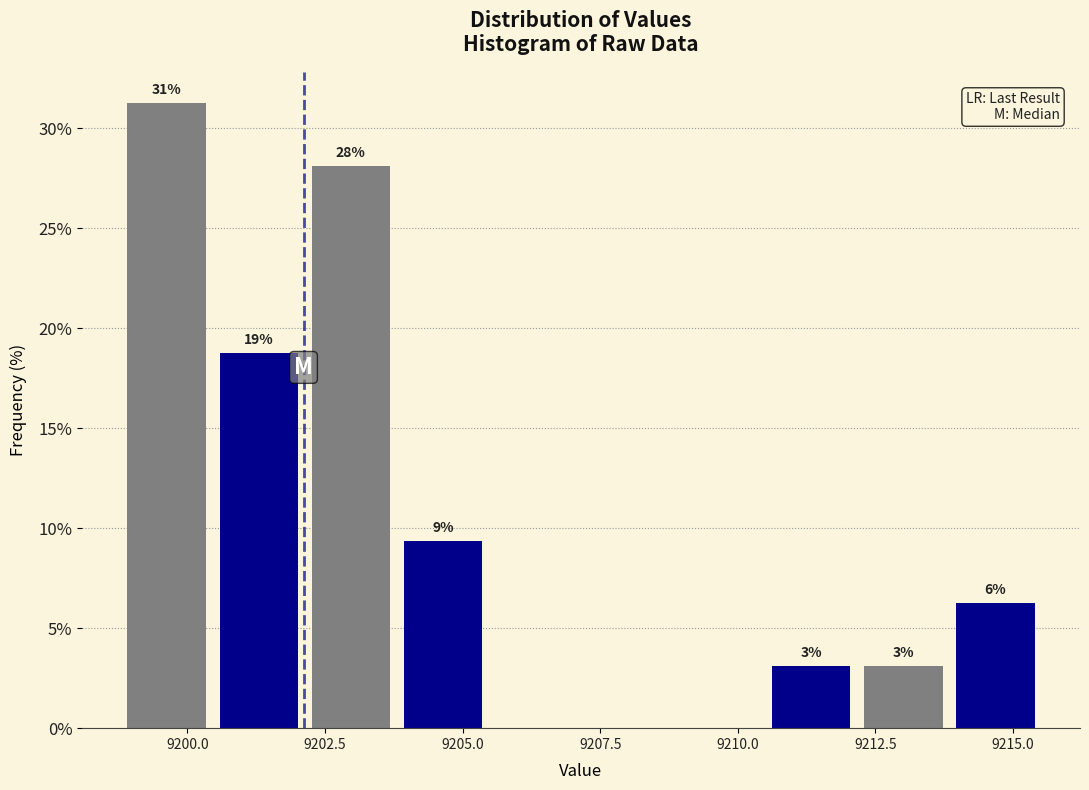

Read against the x-axis, roughly where is the centre of the tallest bar?

9199.5